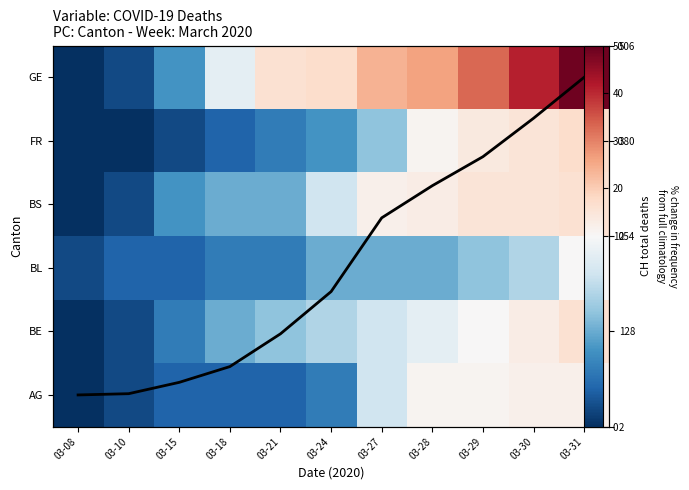

Is it true that BL equals 8.7 at 03-24?

False